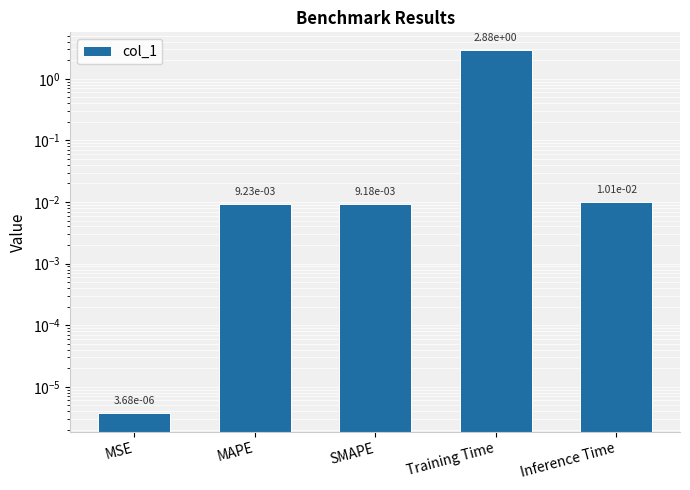

The value at MSE is 0.0. True or false?

False